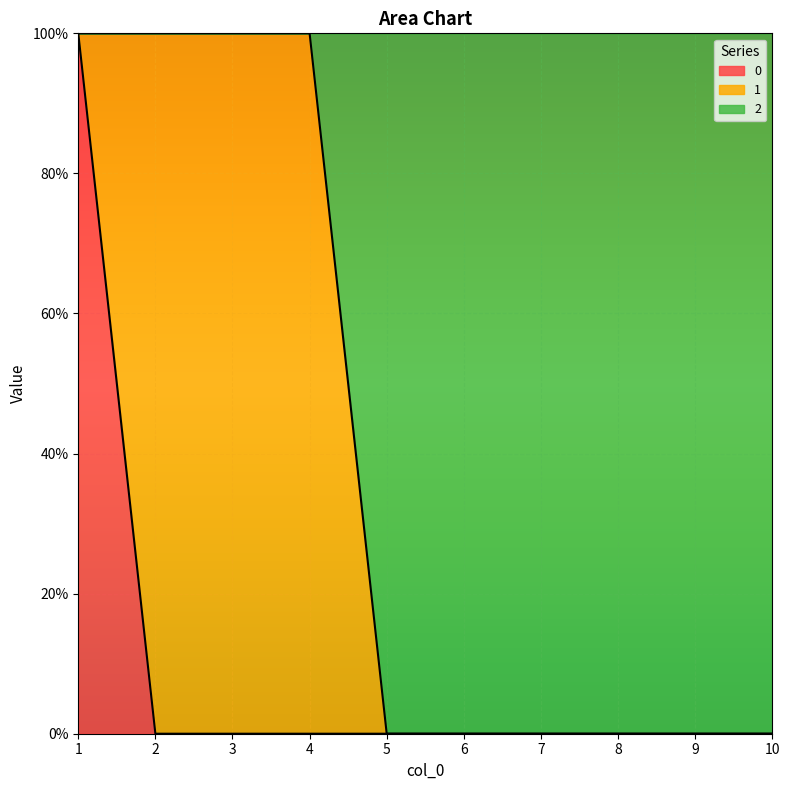

How many 2 values are between 0 and 1?

10